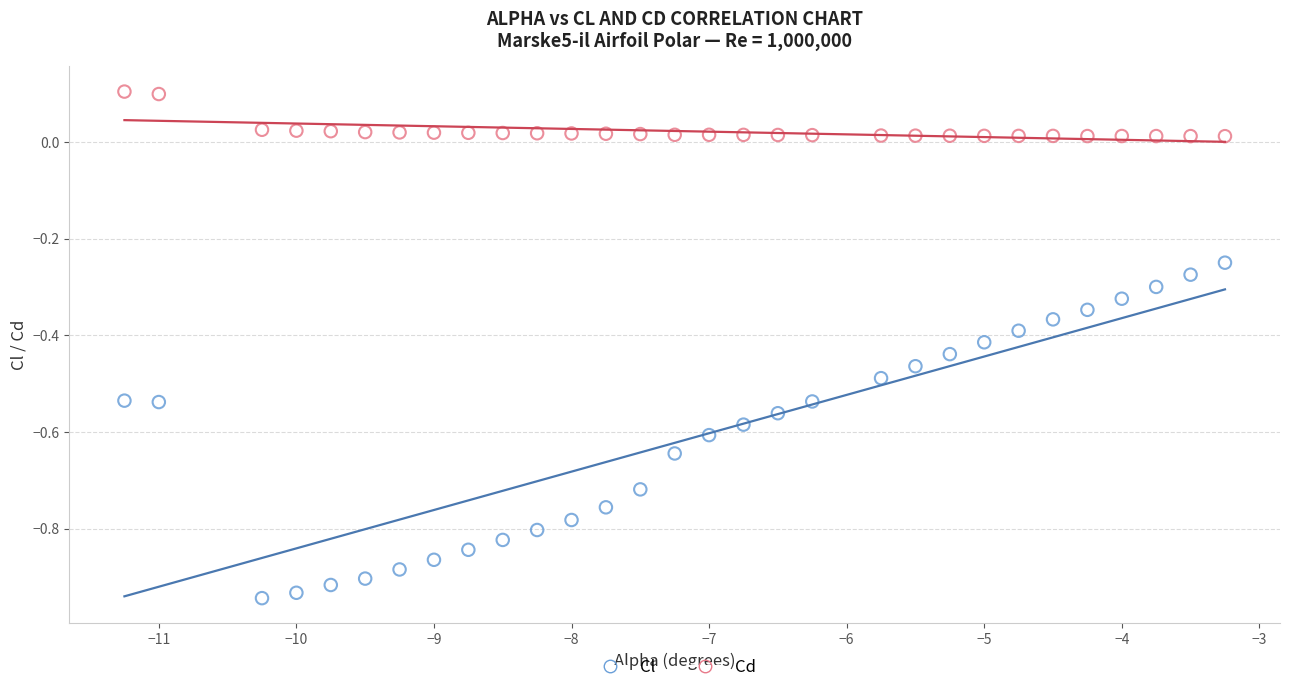

Which series contains the highest Y value?

Cd